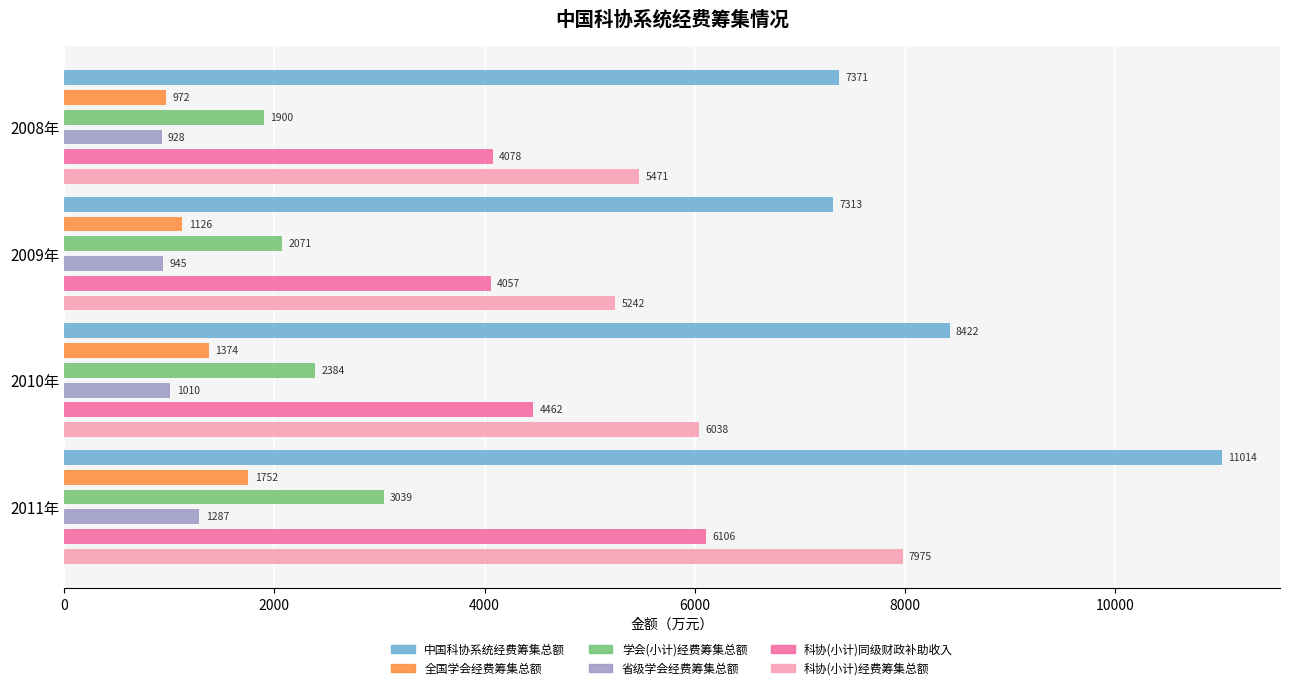

What is the value of the 省级学会经费筹集总额 bar at the 3rd from the left?

1010